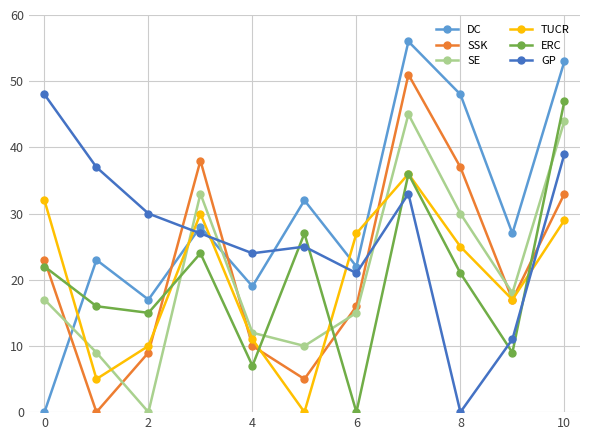

How many interior local peaks does the TUCR series have?

2